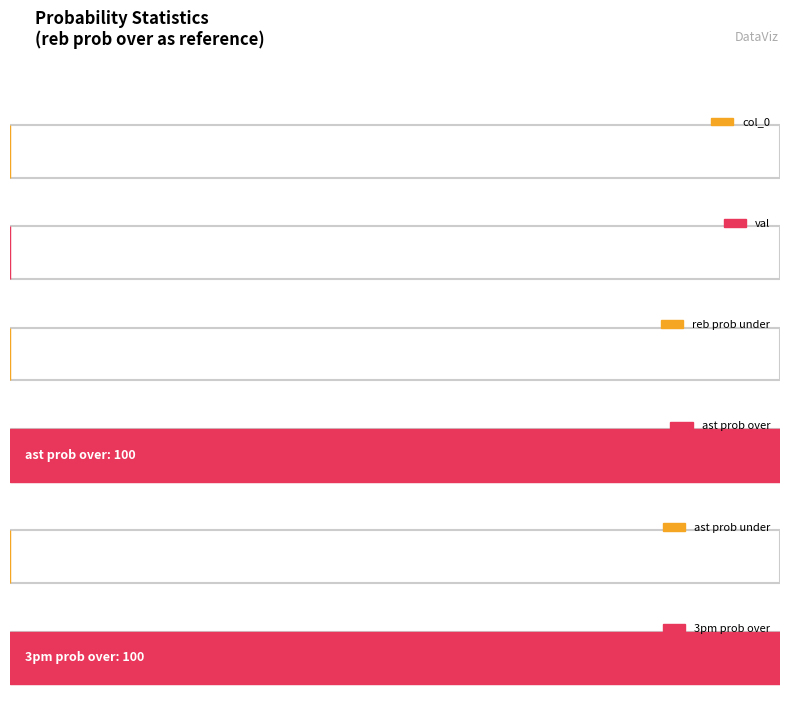

What are all the series names shown in the legend?

col_0, val, reb prob under, ast prob over, ast prob under, 3pm prob over